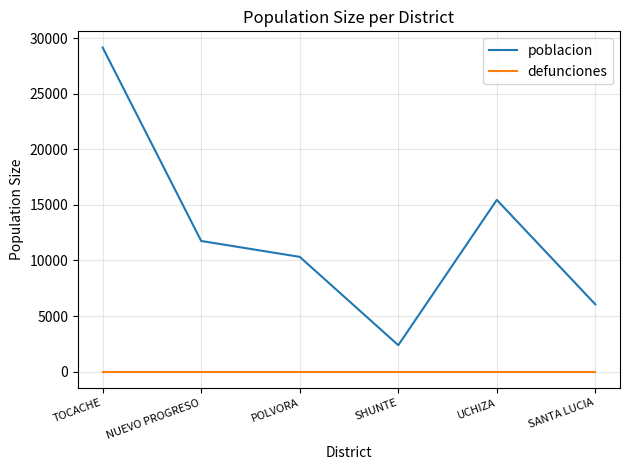

What are all the series names shown in the legend?

poblacion, defunciones